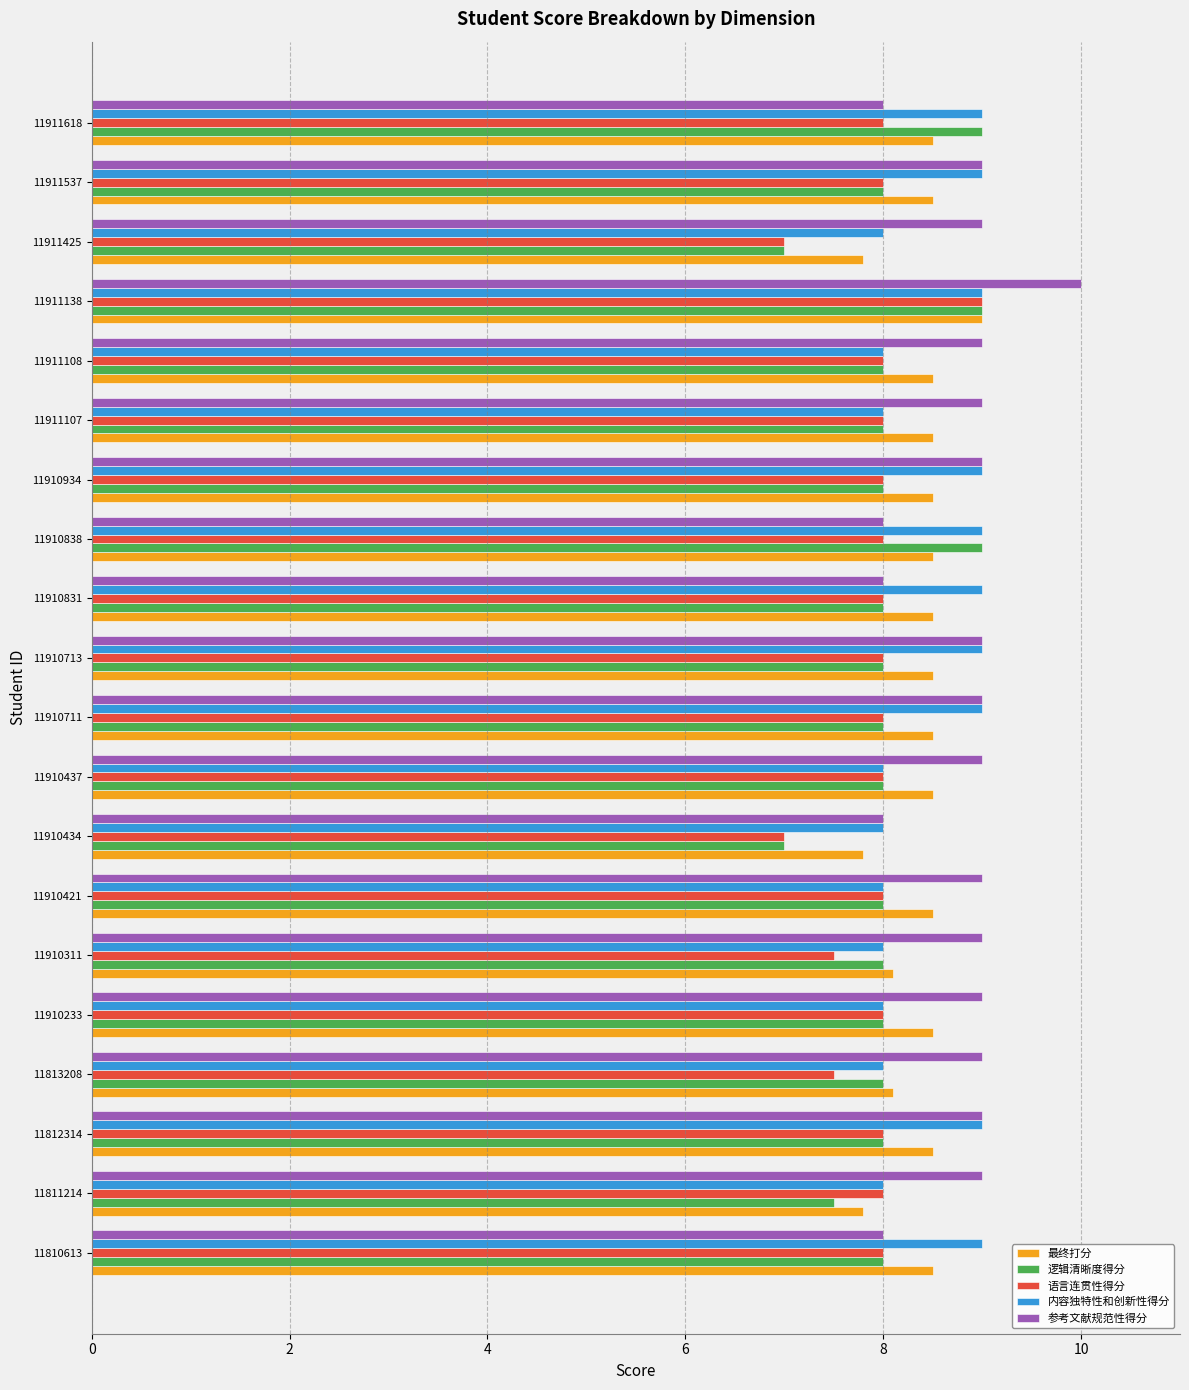

What is the difference between the highest and lowest values at 11811214?

1.5